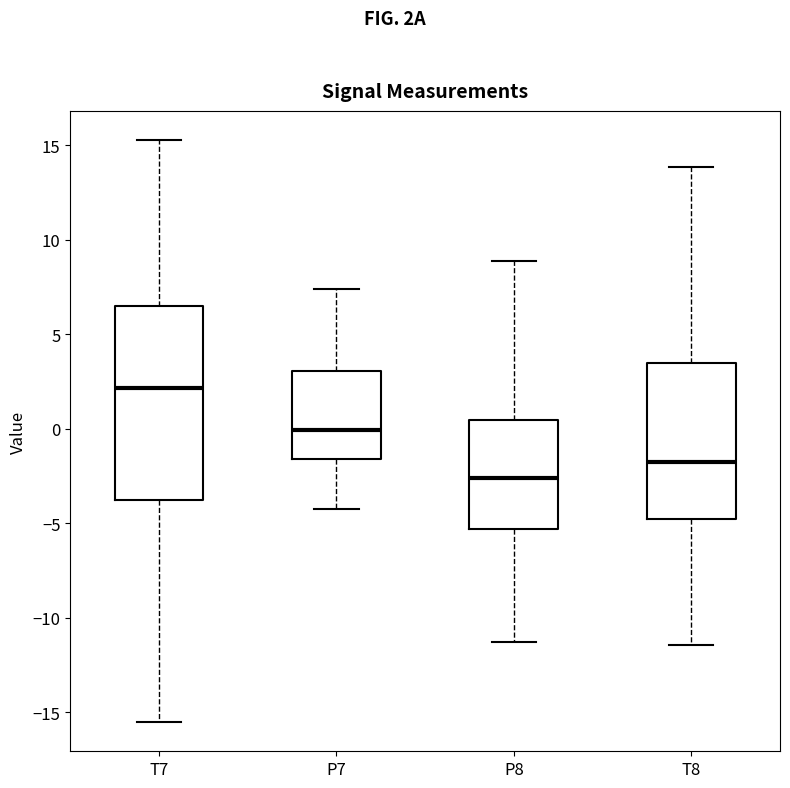

Reading left to right, transcribe this box plot: for each box, give where its median line is, the range the box spans, and where its two whiskers end, as read against the y-axis. The values are not printed on the chart, so give them approximately, as read against the axis.

T7: median 2.0, box -4.0 to 6.5, whiskers -15.5 to 15.5
P7: median 0.0, box -1.5 to 3.0, whiskers -4.0 to 7.5
P8: median -2.5, box -5.5 to 0.5, whiskers -11.5 to 9.0
T8: median -1.5, box -5.0 to 3.5, whiskers -11.5 to 14.0